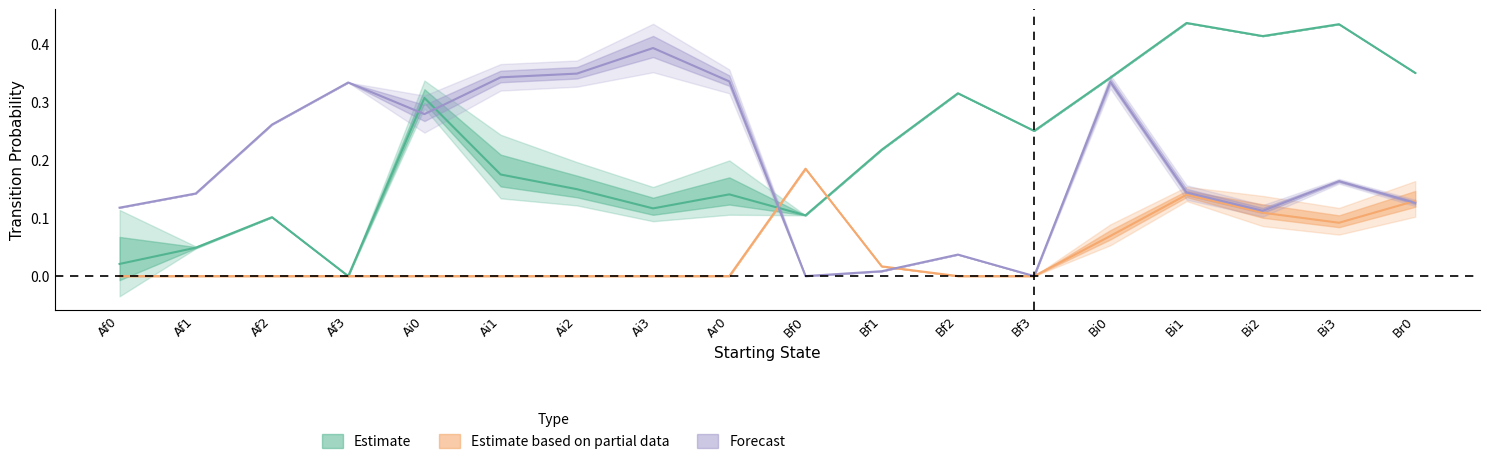

Reading right to left, transcribe all the data shown in this chart.

Ar0: Br0=0.3	Bi3=0.4	Bi2=0.4	Bi1=0.4	Bi0=0.3	Bf3=0.2	Bf2=0.3	Bf1=0.2	Bf0=0.1	Ar0=0.1	Ai3=0.1	Ai2=0.1	Ai1=0.2	Ai0=0.3	Af3=0.0	Af2=0.1	Af1=0.0	Af0=0.0
Br0: Br0=0.1	Bi3=0.2	Bi2=0.1	Bi1=0.1	Bi0=0.3	Bf3=0.0	Bf2=0.0	Bf1=0.0	Bf0=0.0	Ar0=0.3	Ai3=0.4	Ai2=0.3	Ai1=0.3	Ai0=0.3	Af3=0.3	Af2=0.3	Af1=0.1	Af0=0.1
Bf0: Br0=0.1	Bi3=0.1	Bi2=0.1	Bi1=0.1	Bi0=0.1	Bf3=0.0	Bf2=0.0	Bf1=0.0	Bf0=0.2	Ar0=0.0	Ai3=0.0	Ai2=0.0	Ai1=0.0	Ai0=0.0	Af3=0.0	Af2=0.0	Af1=0.0	Af0=0.0